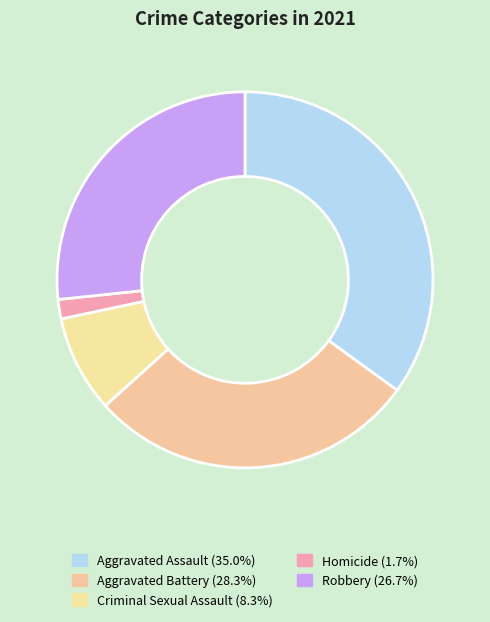

To the nearest percent, what is the difference between the Robbery and Criminal Sexual Assault slice percentages?

18%